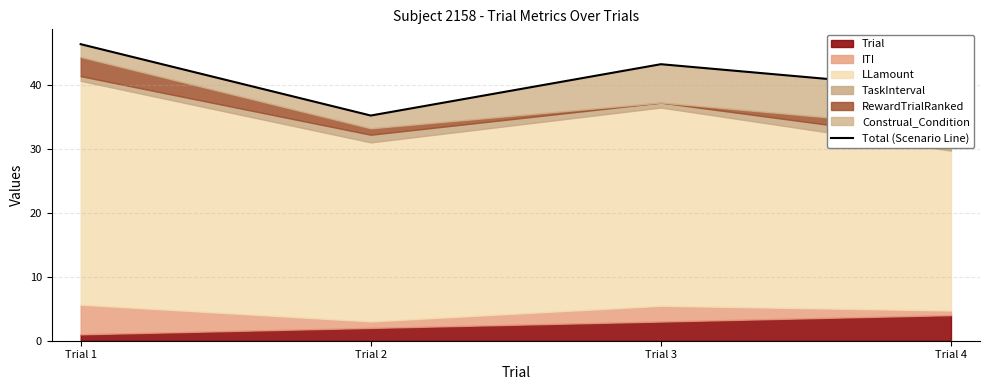

What is the value of the 4th point from the left?

39.2